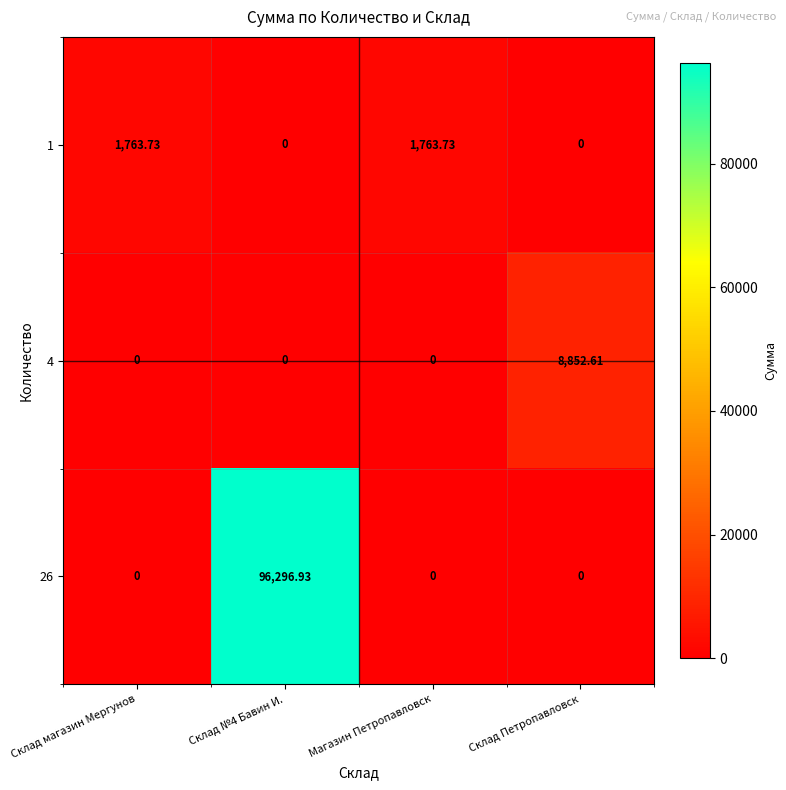

What is the spread (max minus min) of values at Склад магазин Мергунов?

1763.7